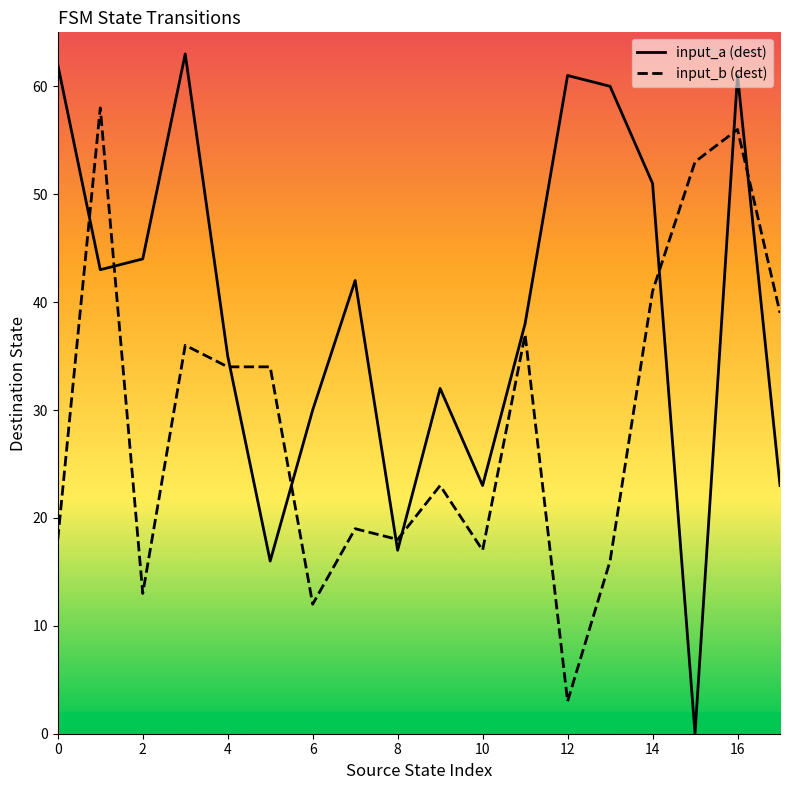

True or false: input_a (dest) has more than 0 points higher than both neighbors.

True